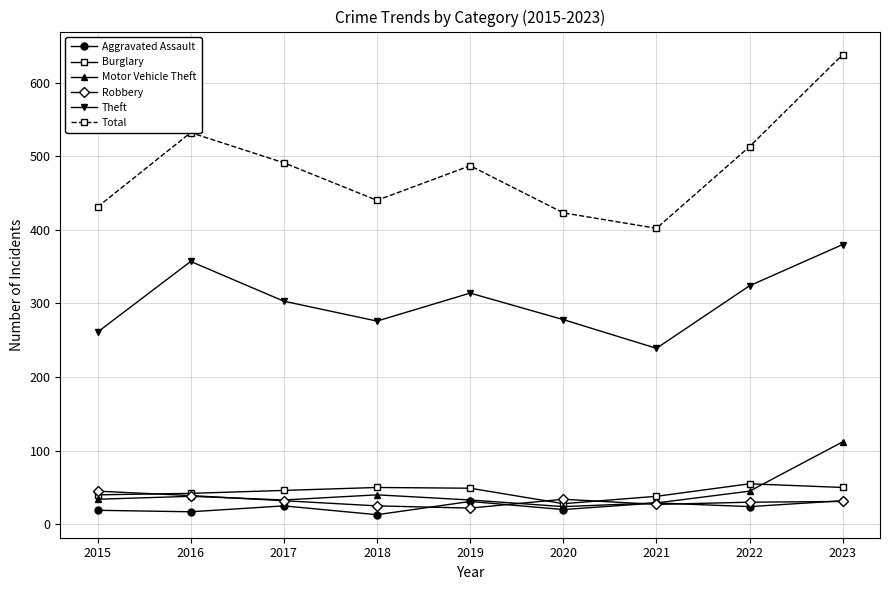

What is the sum of the Robbery values at 2020 and 2022?

64